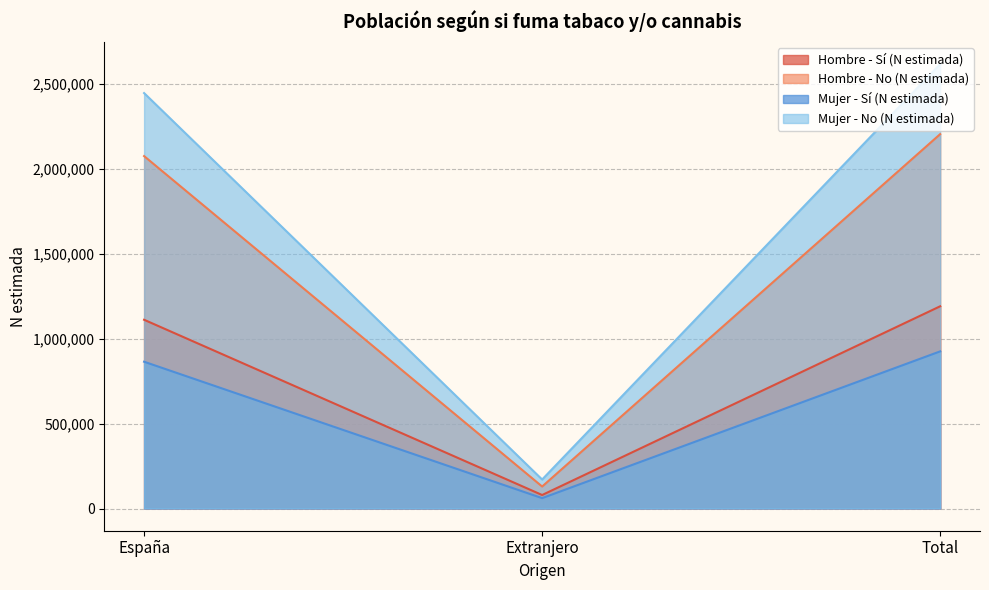

Which series changed the most between España and Extranjero?

Mujer - No (N estimada)